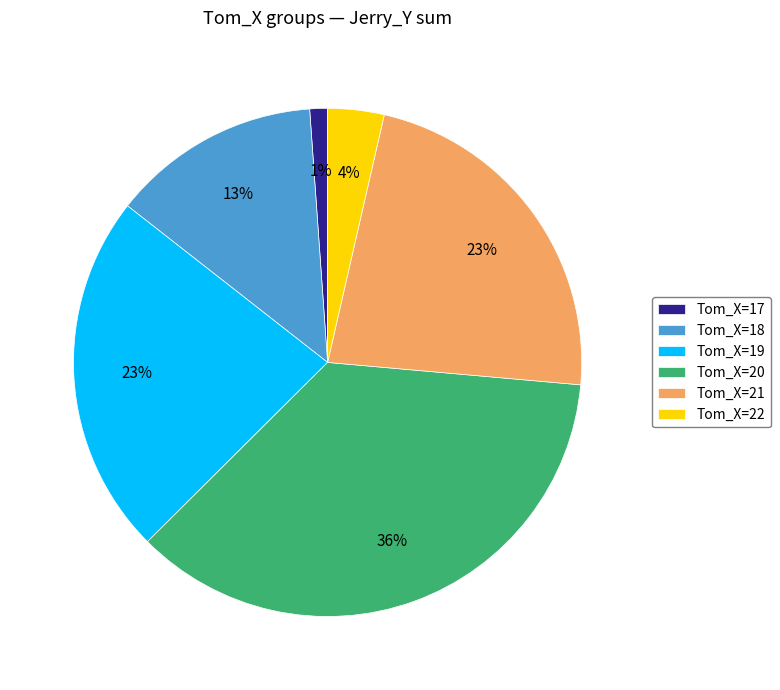

Between Tom_X=20 and Tom_X=17, which is larger?

Tom_X=20